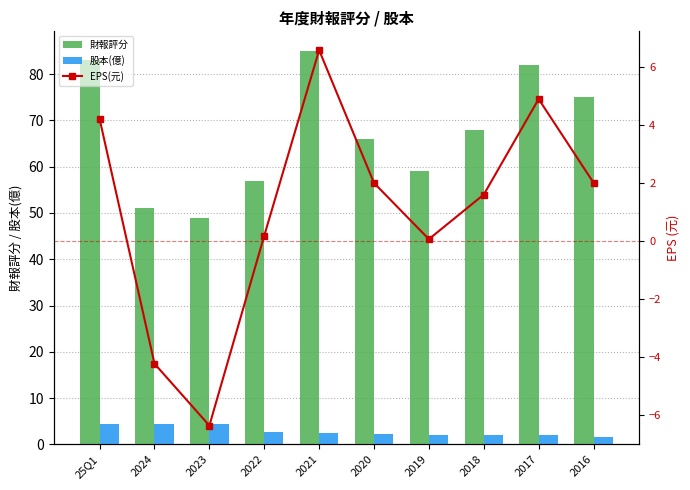

List the labels in order of EPS(元) value, largest first.

2021, 2017, 25Q1, 2016, 2020, 2018, 2022, 2019, 2024, 2023